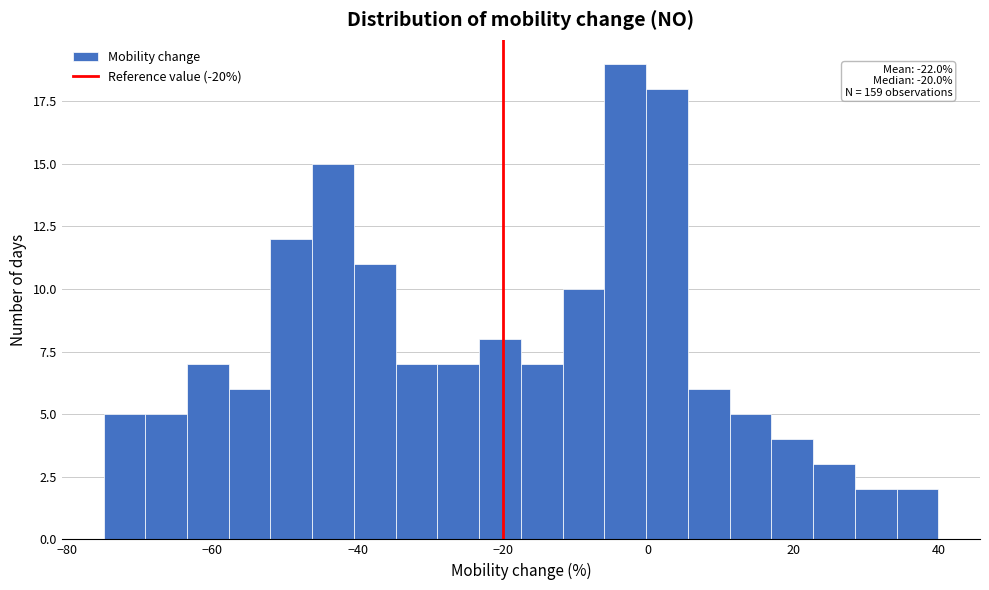

Around what value on the x-axis is the tallest bar? Give the approximate position of its centre, as read against the axis.

-4